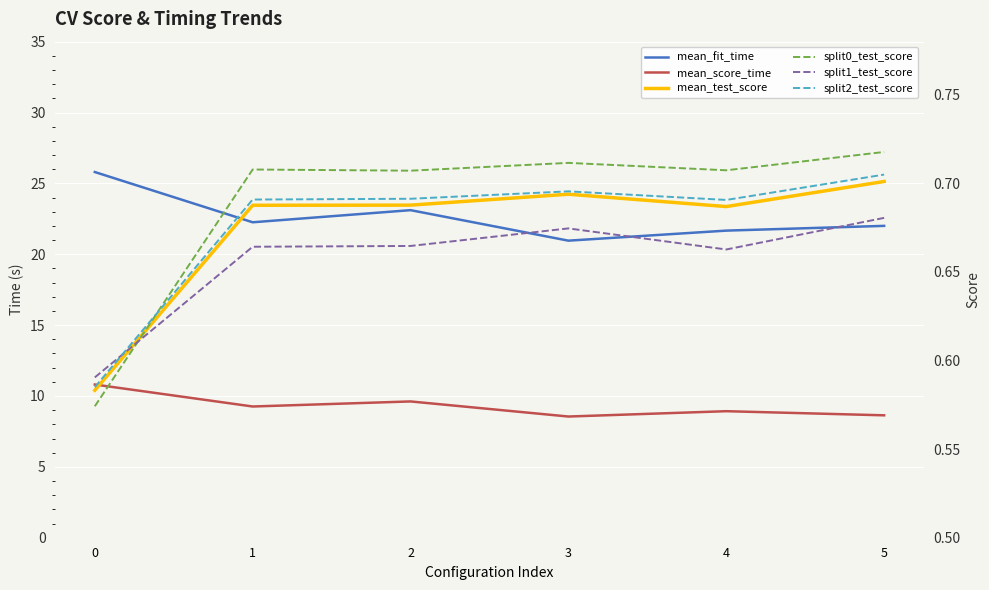

True or false: mean_test_score has more than 0 interior local peaks.

True